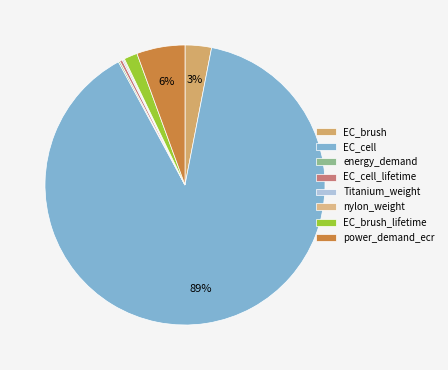

Which has a higher value, nylon_weight or energy_demand?

energy_demand